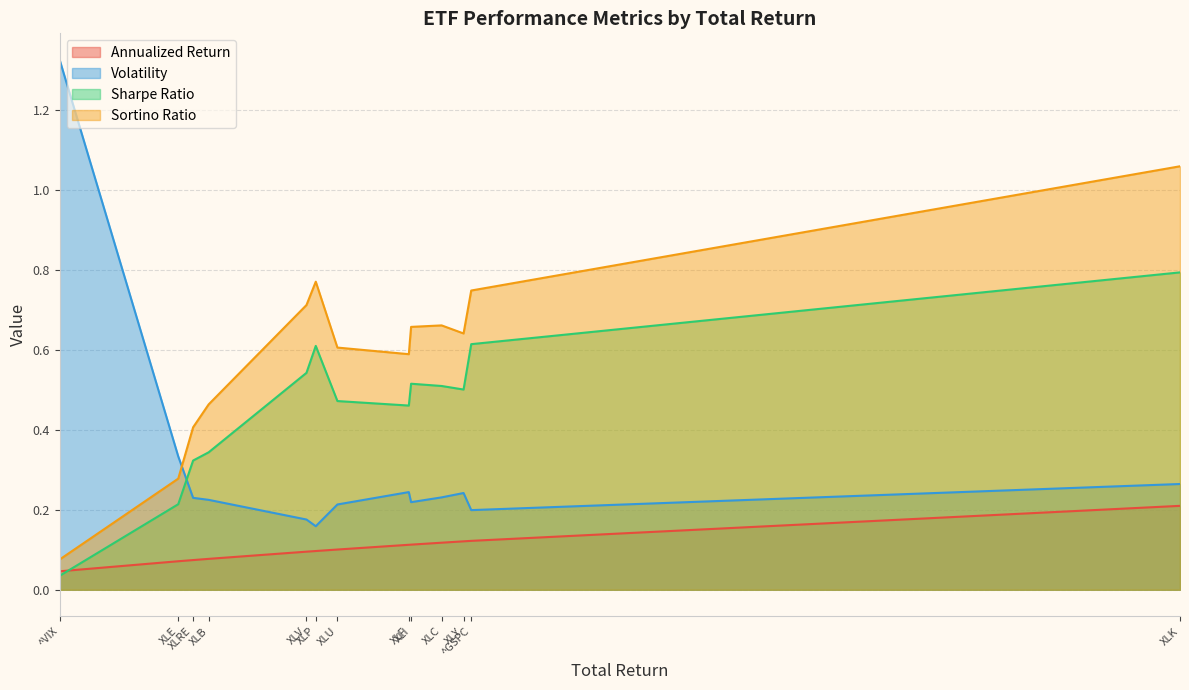

What is the sum of all Sharpe Ratio values?

5.9